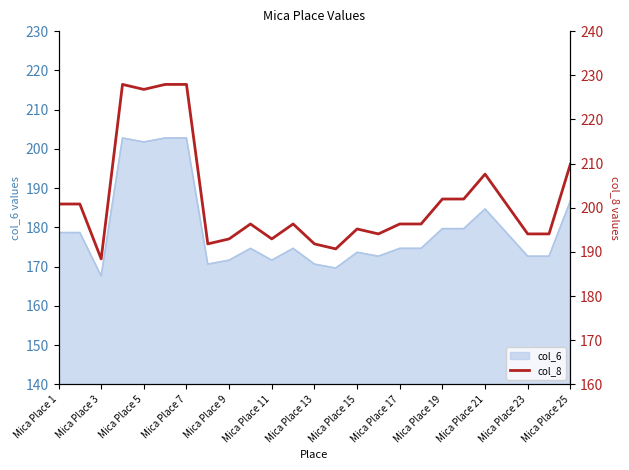

What is the maximum value for col_6?

202.8